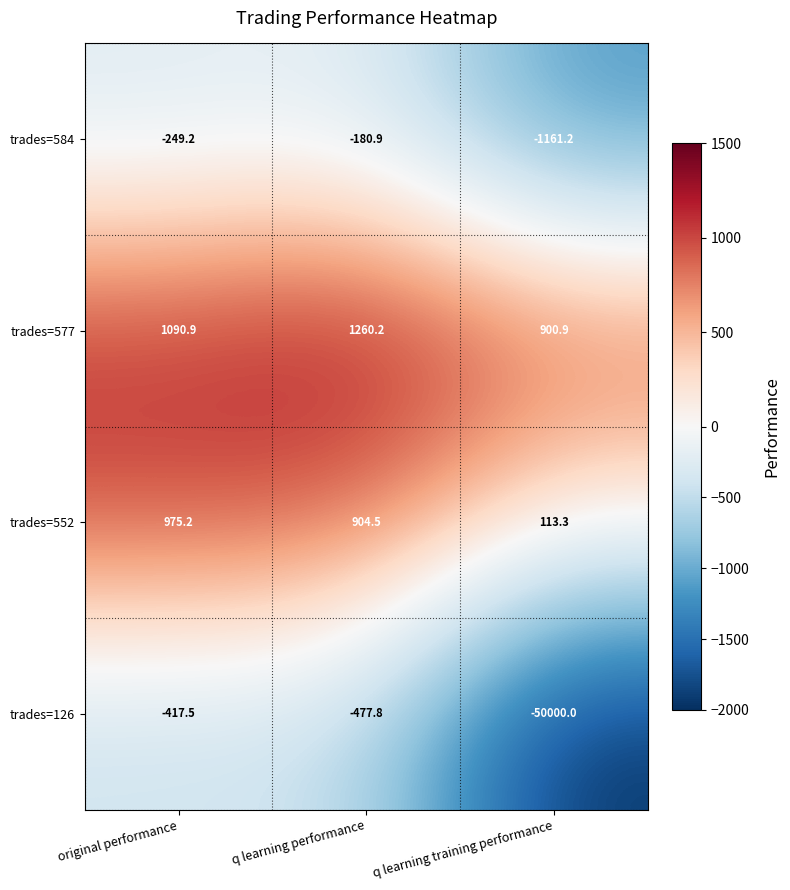

How many distinct data groups are displayed?

4